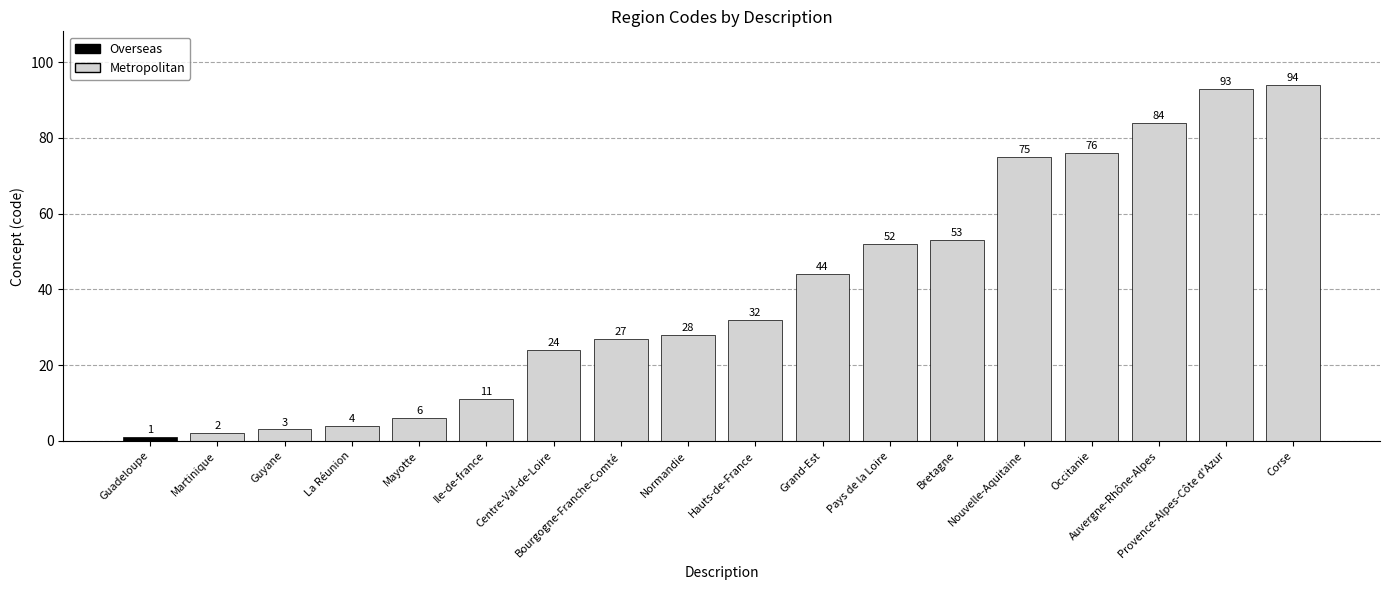

Are the bars grouped side by side (vs. stacked)?

No